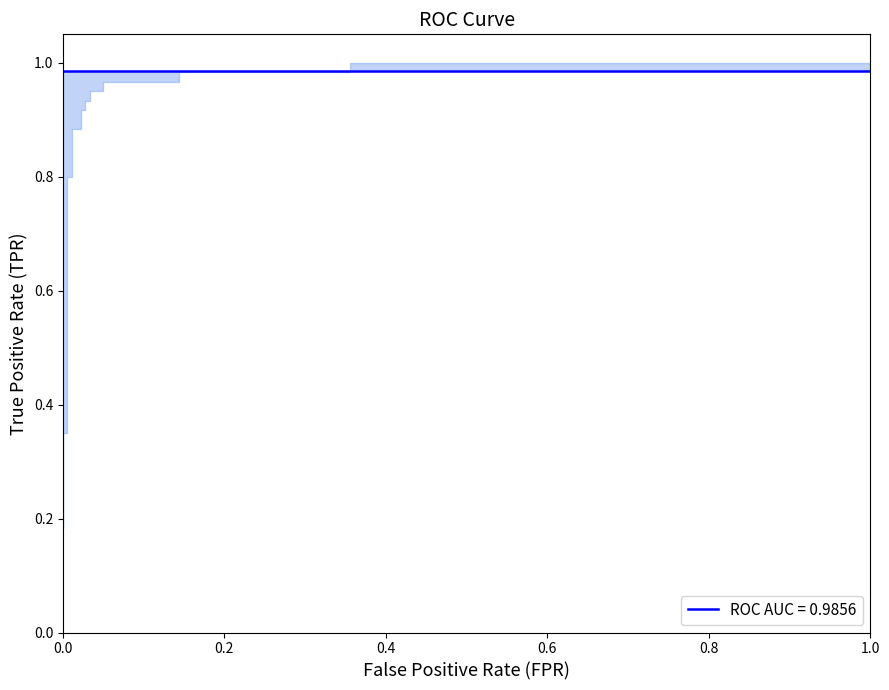

Reading right to left, list all the values displayed in this chart.

1.0	1.0	1.0	1.0	1.0	1.0	0.9	0.9	0.9	0.9	0.9	0.9	0.9	0.9	0.8	0.8	0.3	0.3	0.3	0.2	0.2